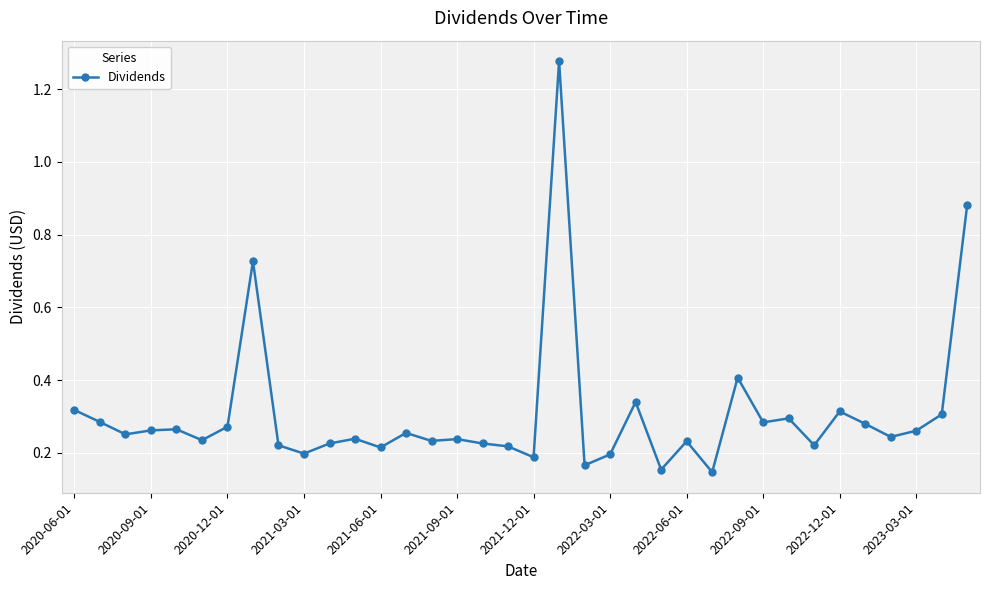

What is the difference between the maximum and minimum values?

1.1